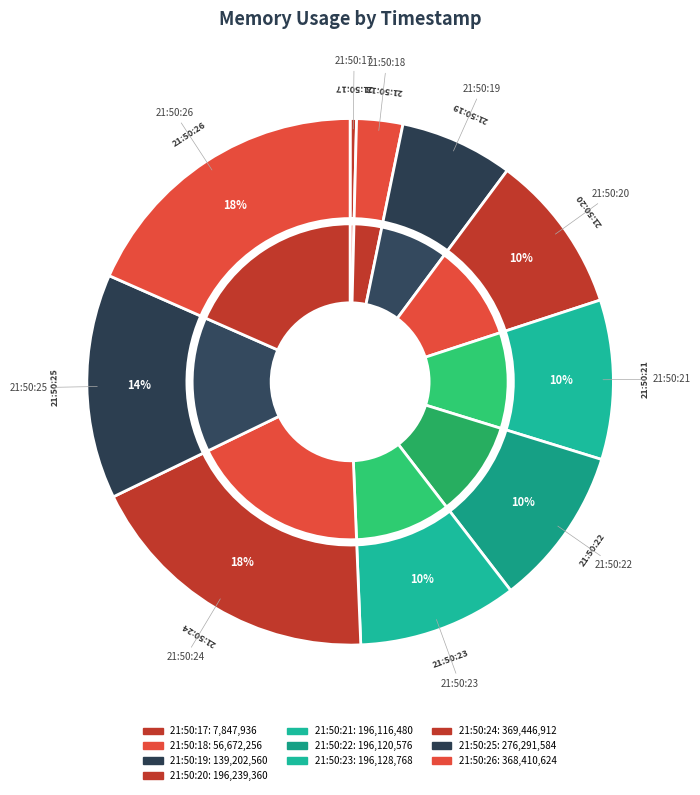

To the nearest percent, what is the difference between the 21:50:21 and 21:50:26 slice percentages?

9%